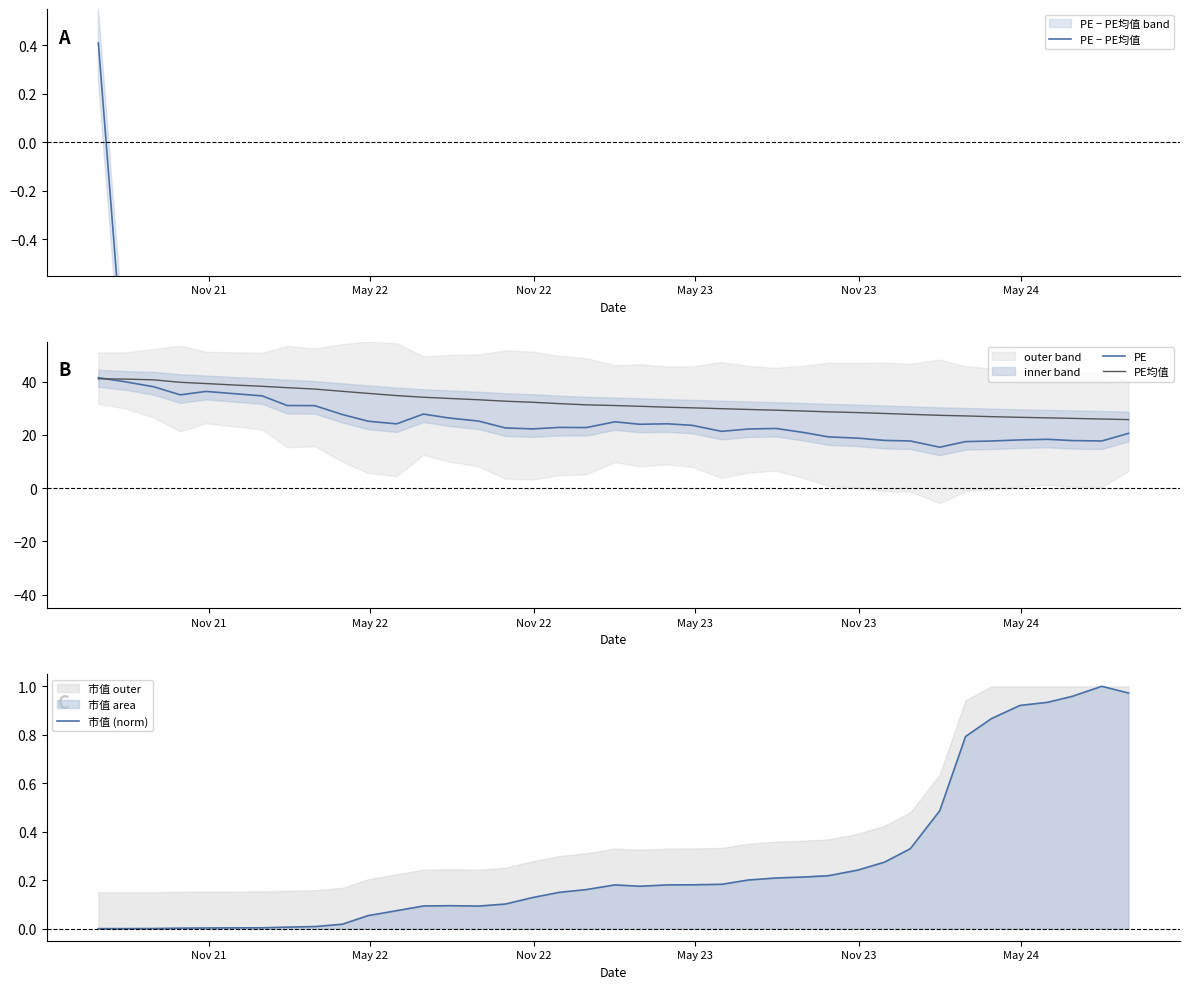

True or false: PE − PE均值 and PE intersect in this chart.

False